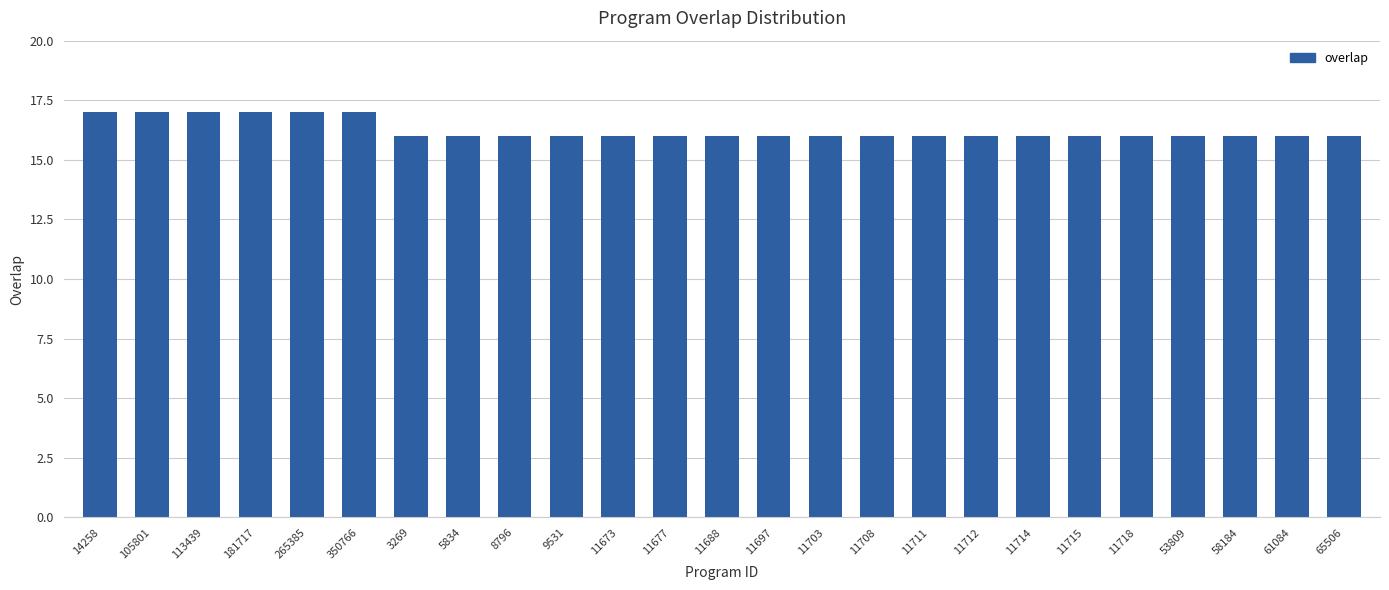

What position from the right is 11703?

11